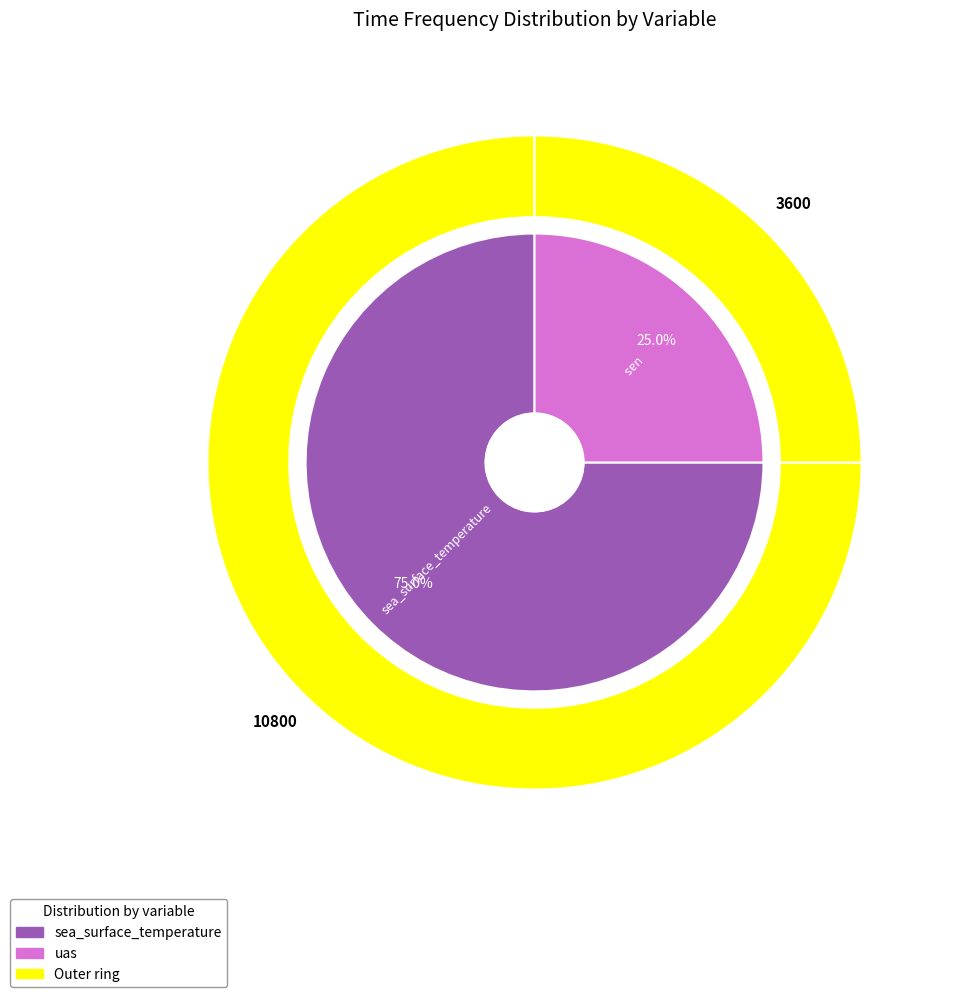

What percentage is the sea_surface_temperature slice, to the nearest percent?

75%